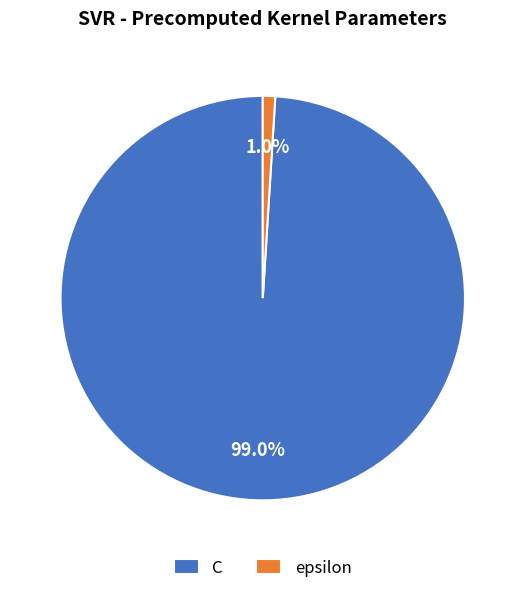

What percentage do epsilon and C together represent?

100.0%